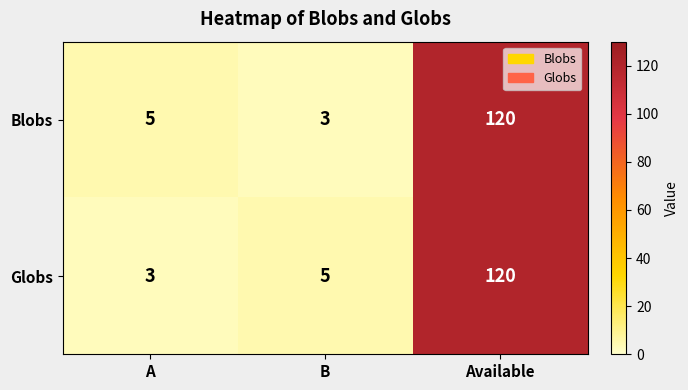

What is the total value across all series at Available?

240